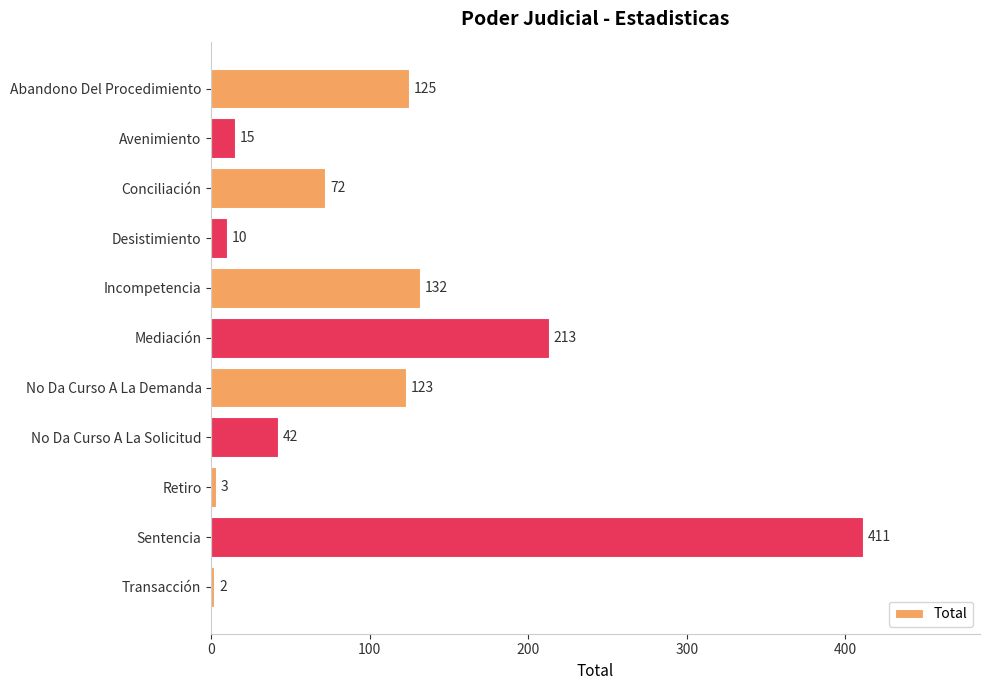

Are the bars horizontal?

Yes